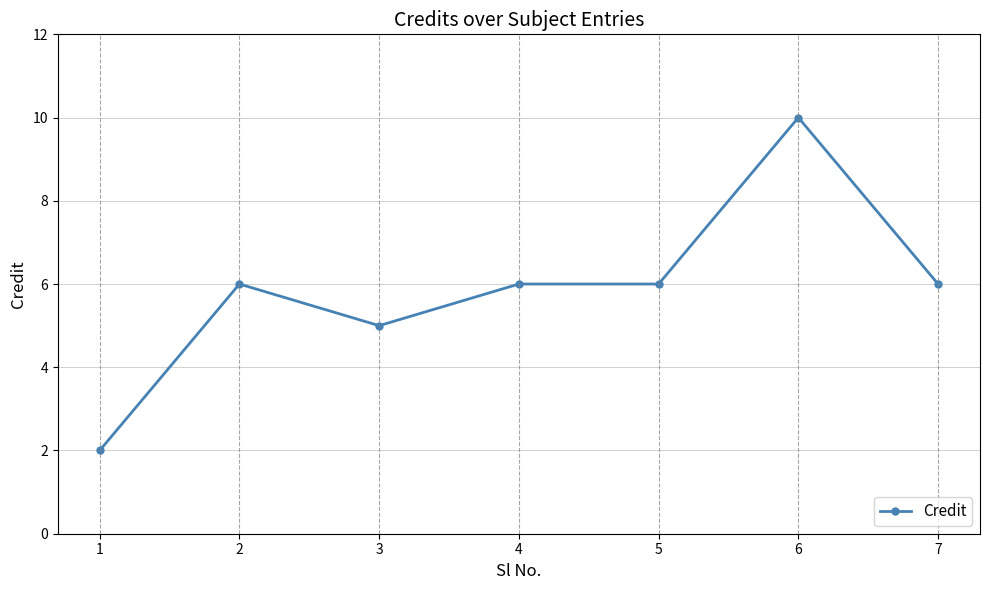

True or false: there are more than 1 points higher than both neighbors.

True